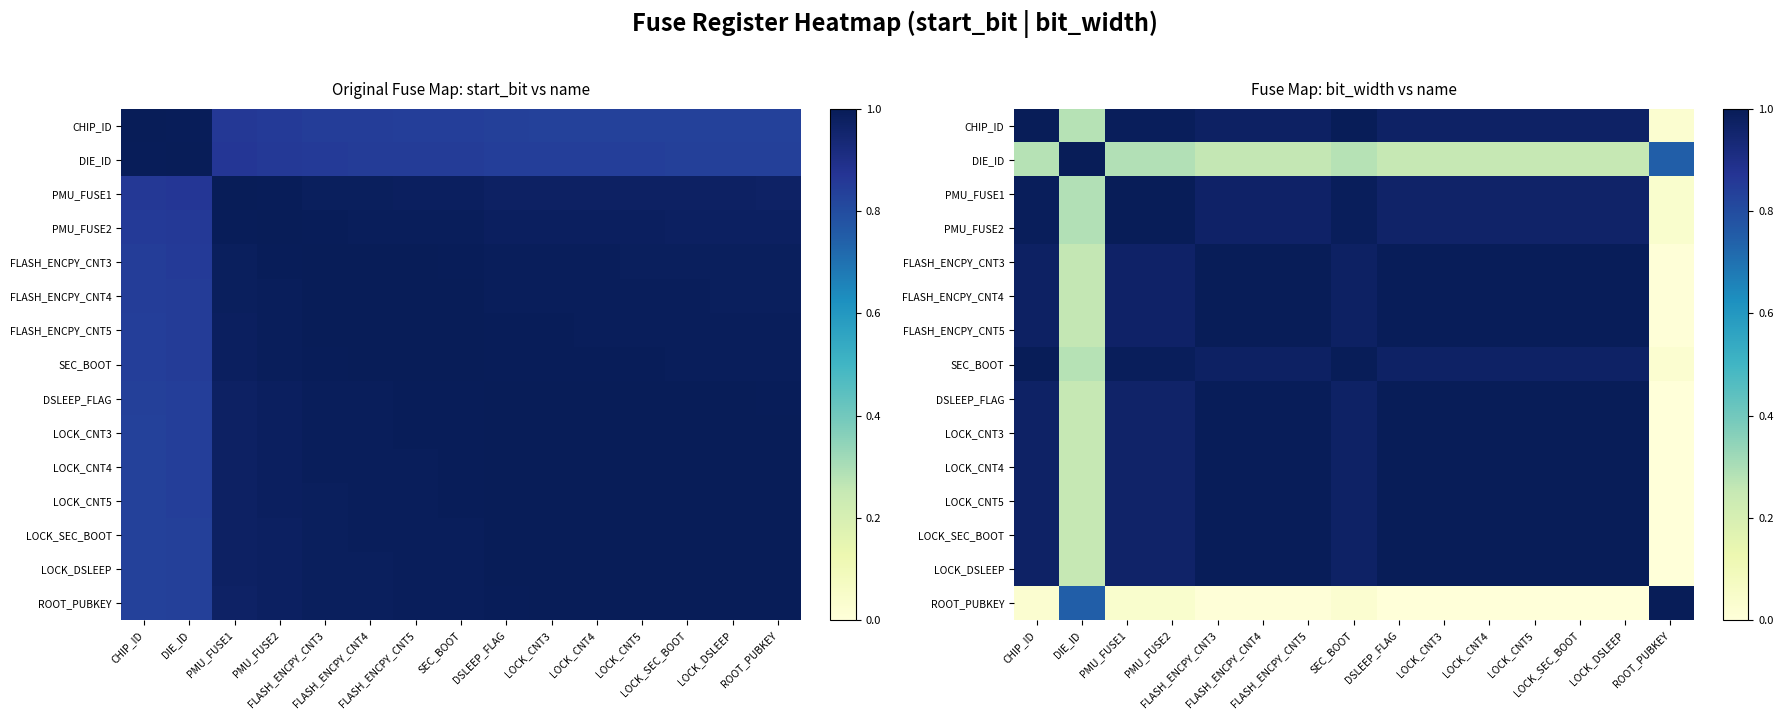

Rank the series by their maximum value, from lowest to highest.

CHIP_ID, DIE_ID, PMU_FUSE1, PMU_FUSE2, FLASH_ENCPY_CNT3, FLASH_ENCPY_CNT4, FLASH_ENCPY_CNT5, SEC_BOOT, DSLEEP_FLAG, LOCK_CNT3, LOCK_CNT4, LOCK_CNT5, LOCK_SEC_BOOT, LOCK_DSLEEP, ROOT_PUBKEY